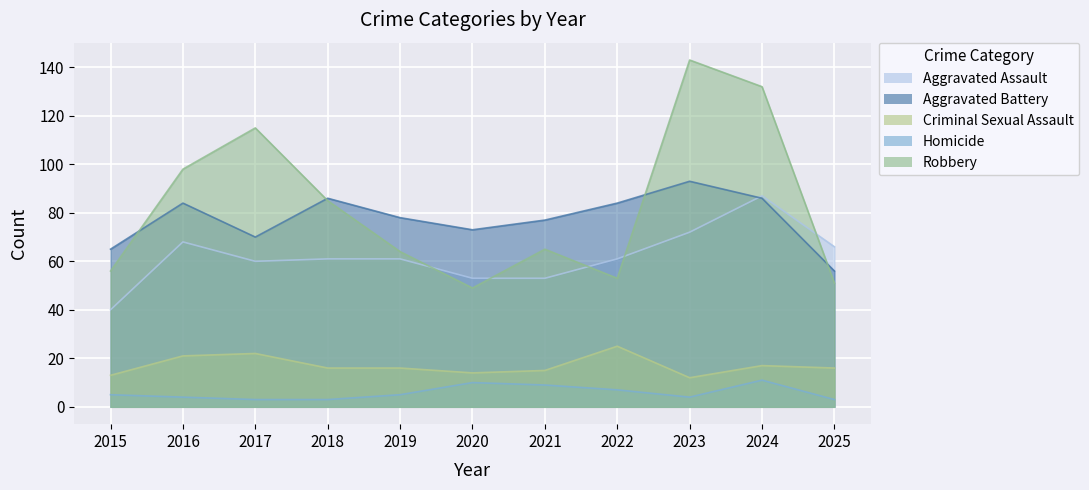

Count the number of categories in the chart.

11